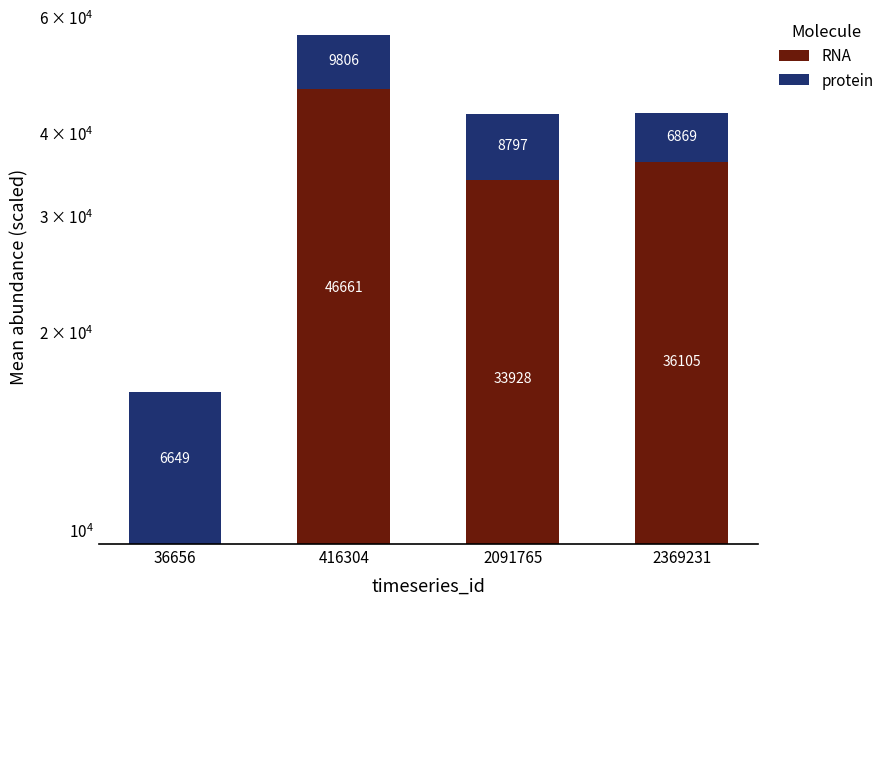

Reading right to left, extract all data points from this chart.

RNA: 2369231=36105.2	2091765=33927.8	416304=46661.1	36656=9514.6
protein: 2369231=6868.7	2091765=8797.2	416304=9806.4	36656=6648.7